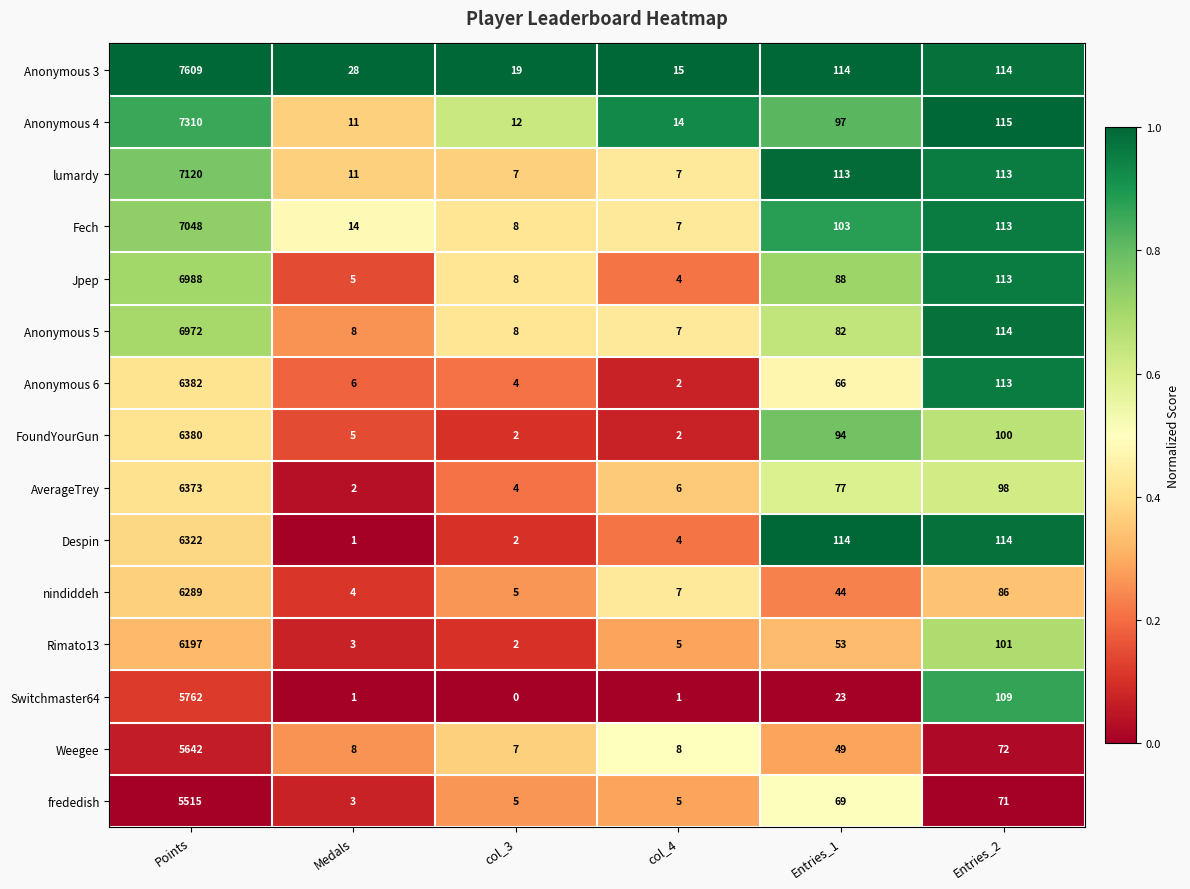

How many distinct data groups are displayed?

15